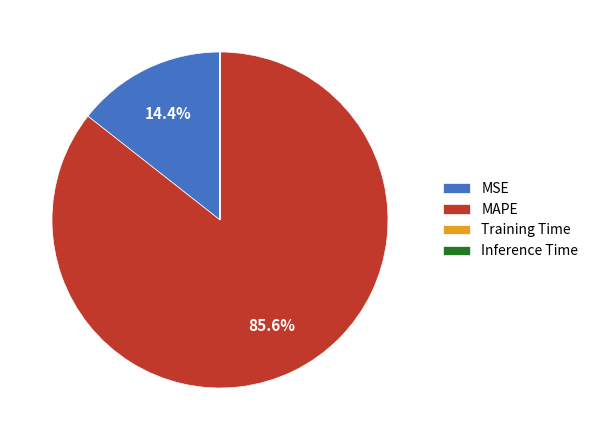

Which slice is the largest?

MAPE